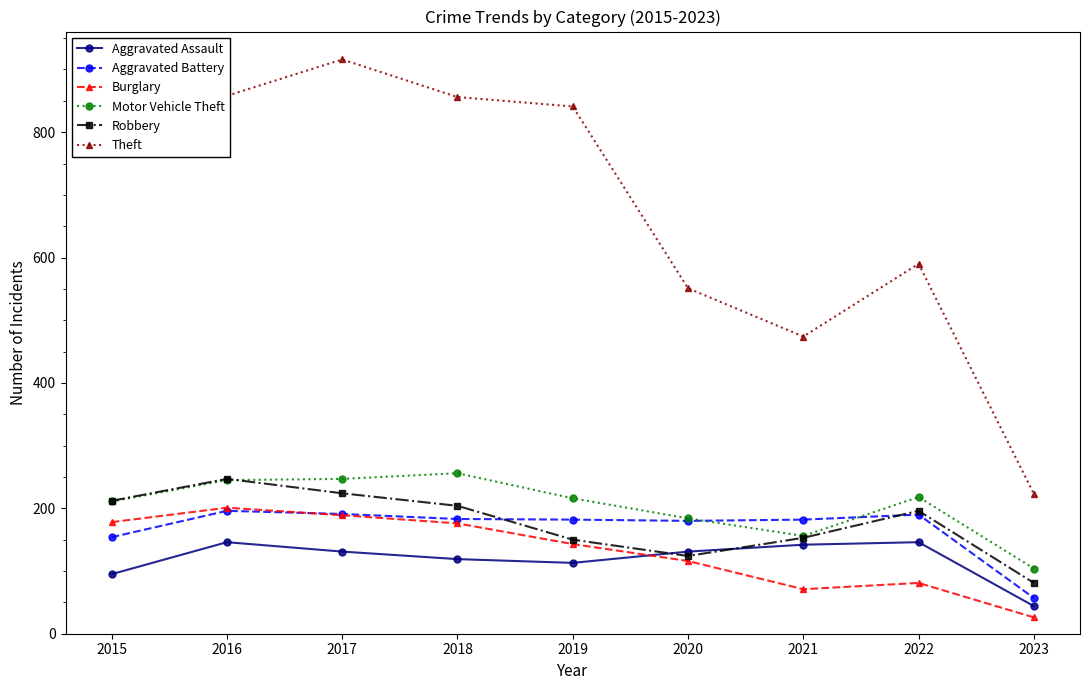

The Aggravated Battery series shows 238 at 2018. True or false?

False